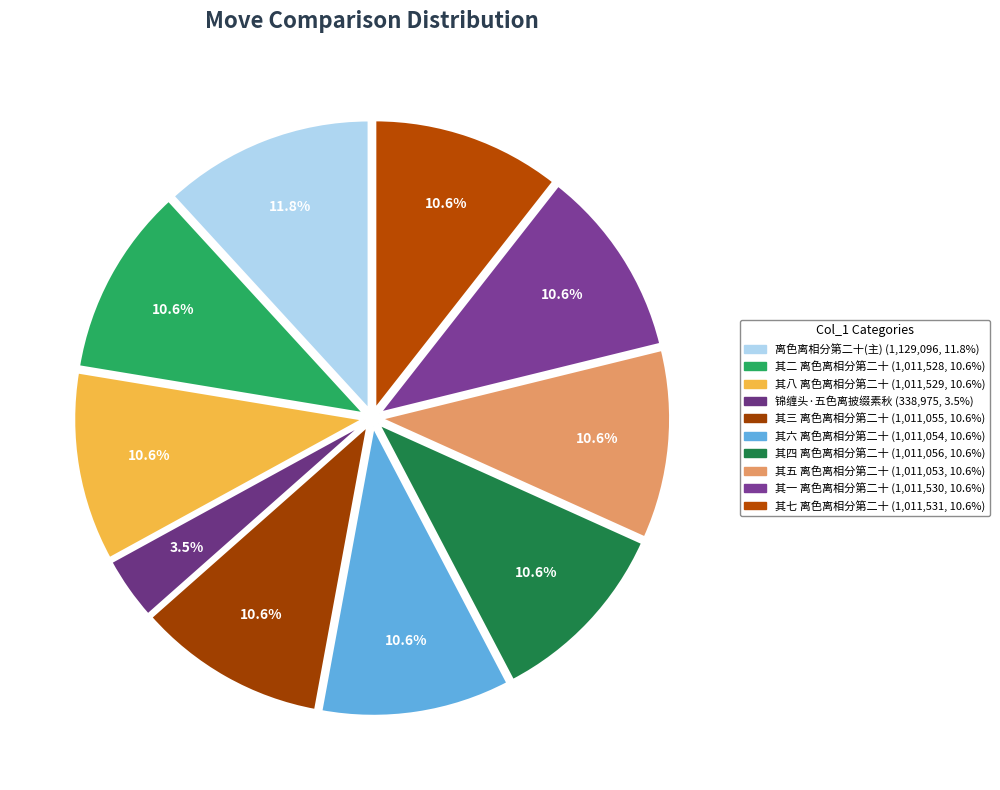

Count the number of slices in the pie.

10